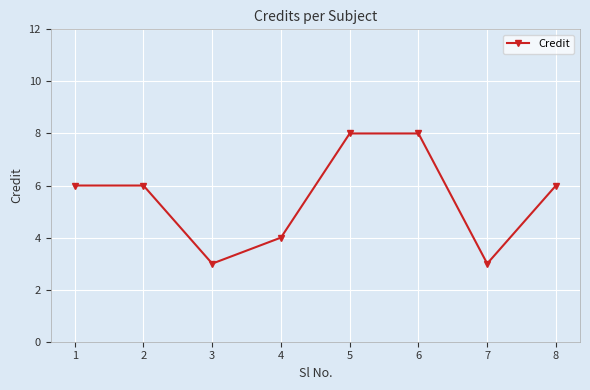

Between 4 and 1, which is larger?

1